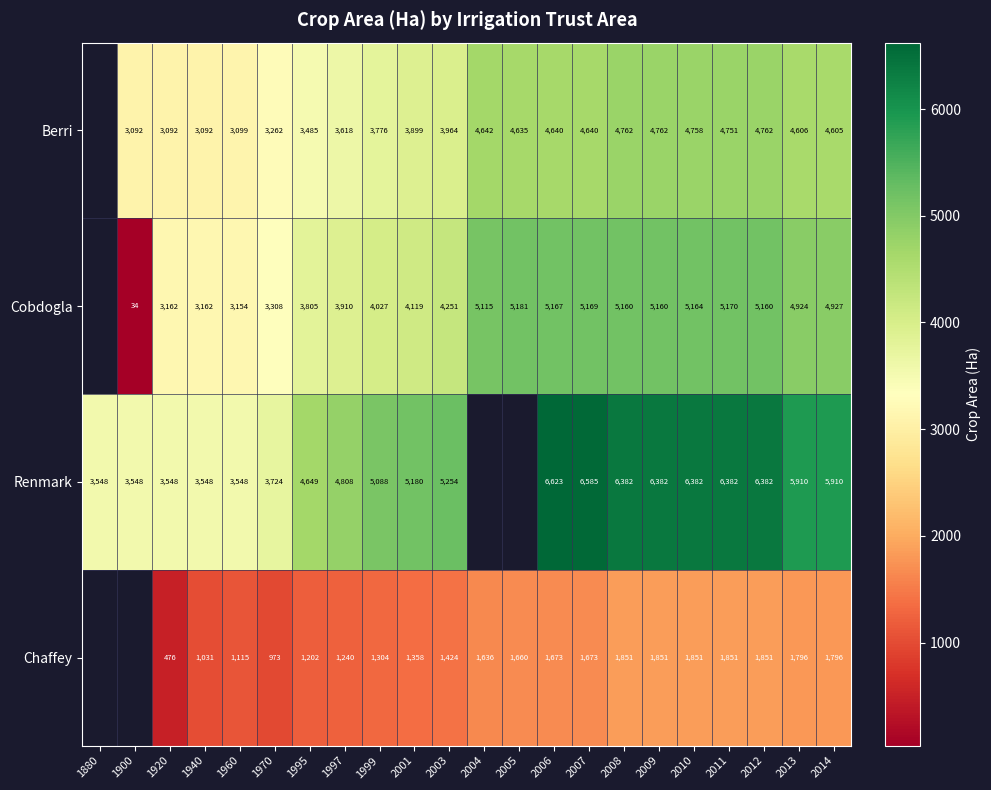

Rank the series at 2013 from highest to lowest value.

Renmark, Cobdogla, Berri, Chaffey